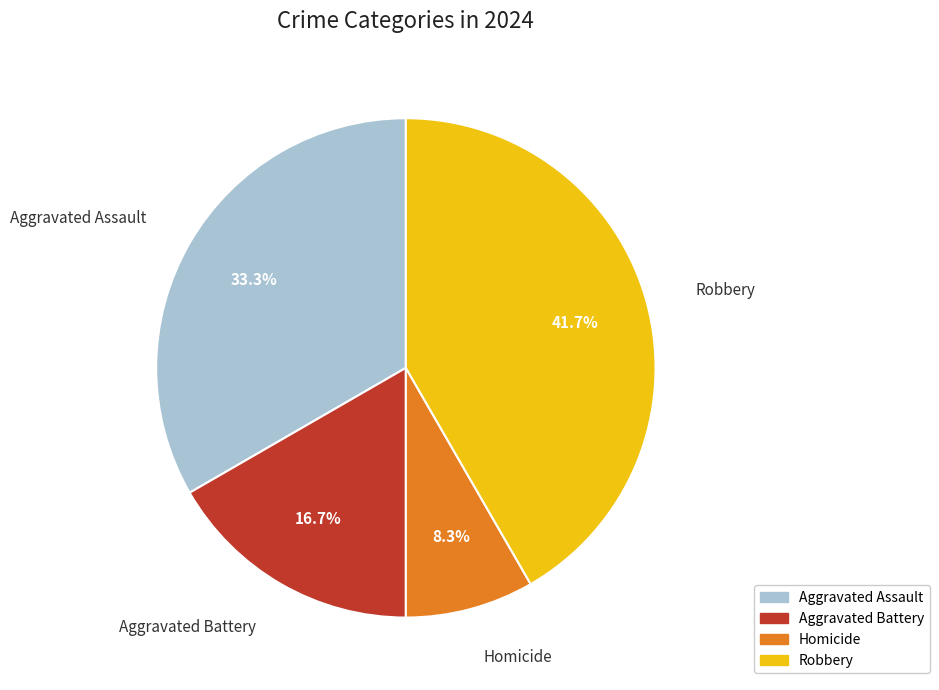

Which category has the biggest portion of the pie?

Robbery